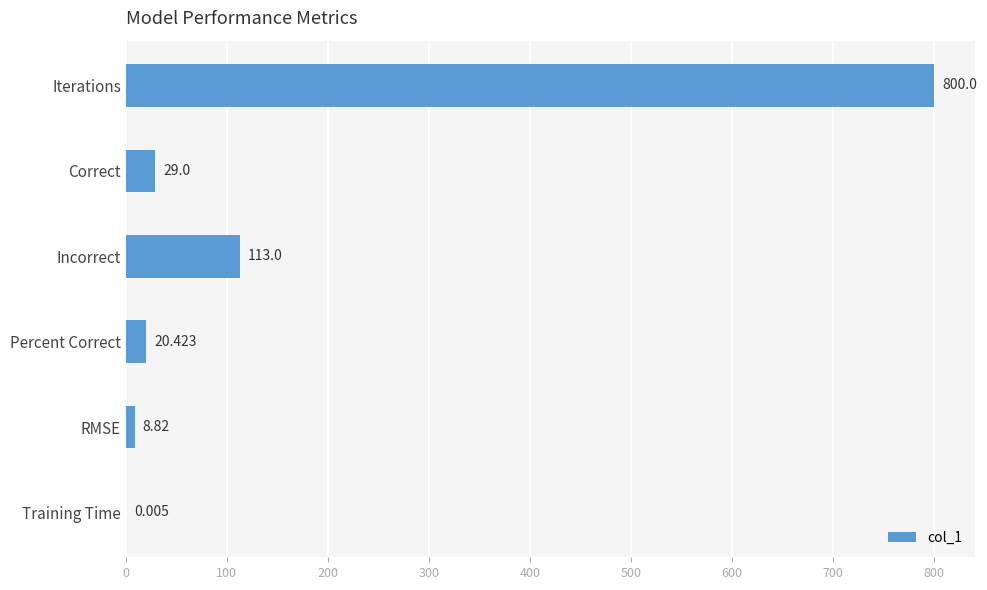

Which has a higher value, Iterations or Correct?

Iterations